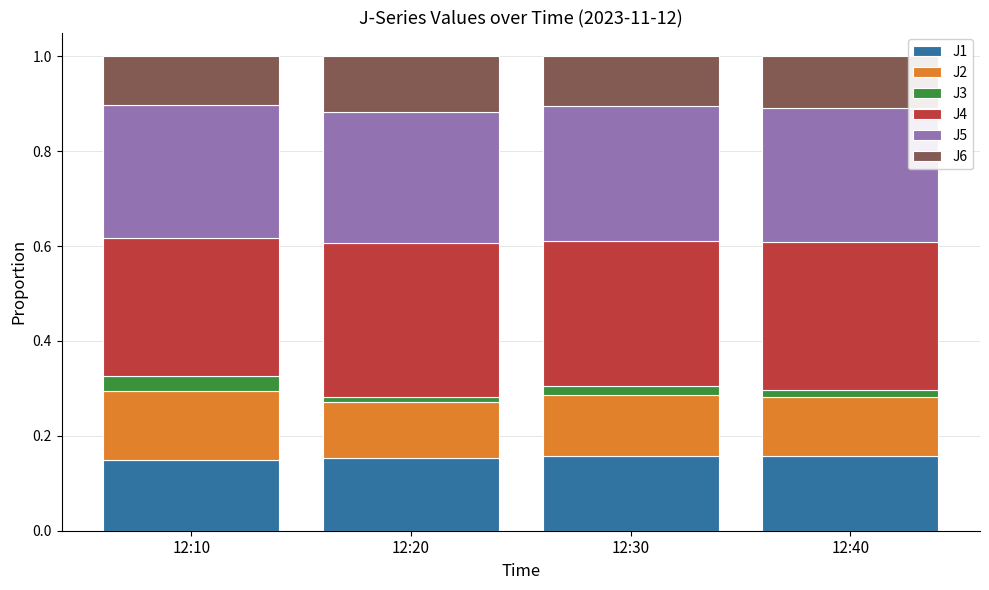

Does the chart contain stacked bars?

Yes